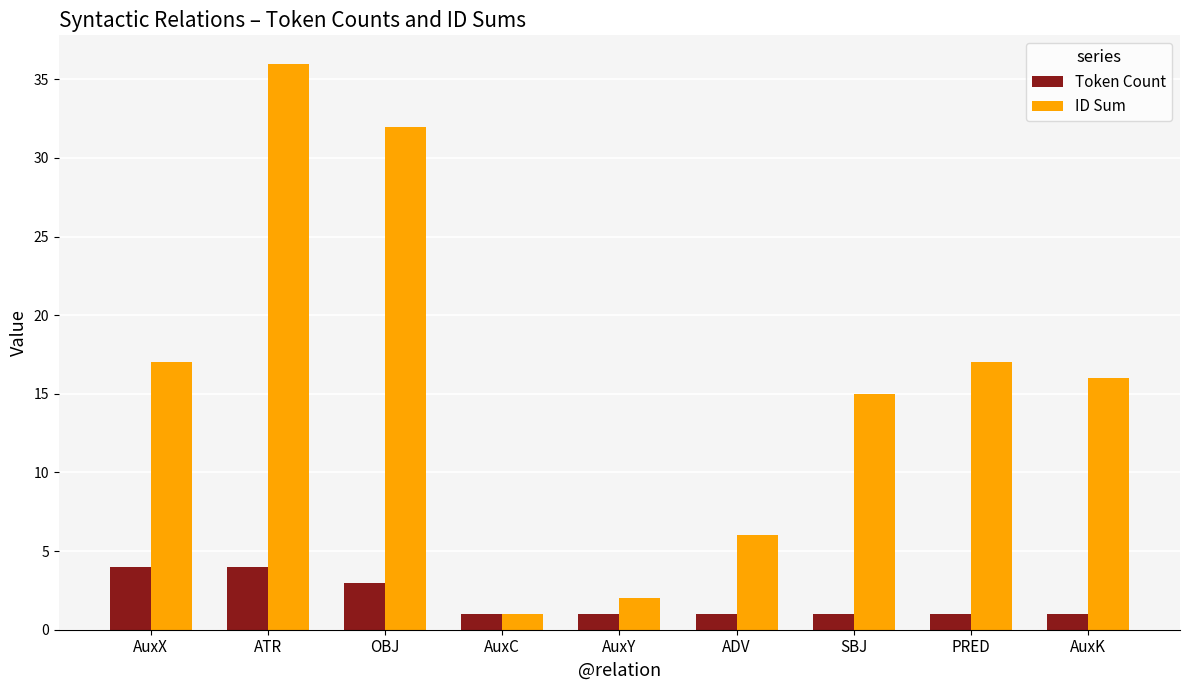

How many Token Count values are between 1 and 3?

7